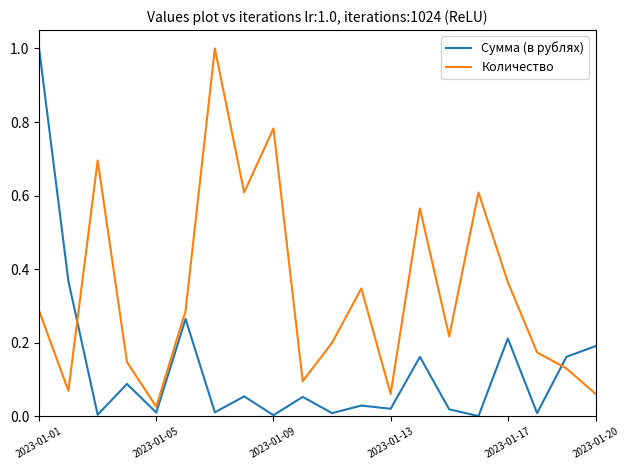

What is the difference between the maximum and minimum values in the Количество series?

1.0